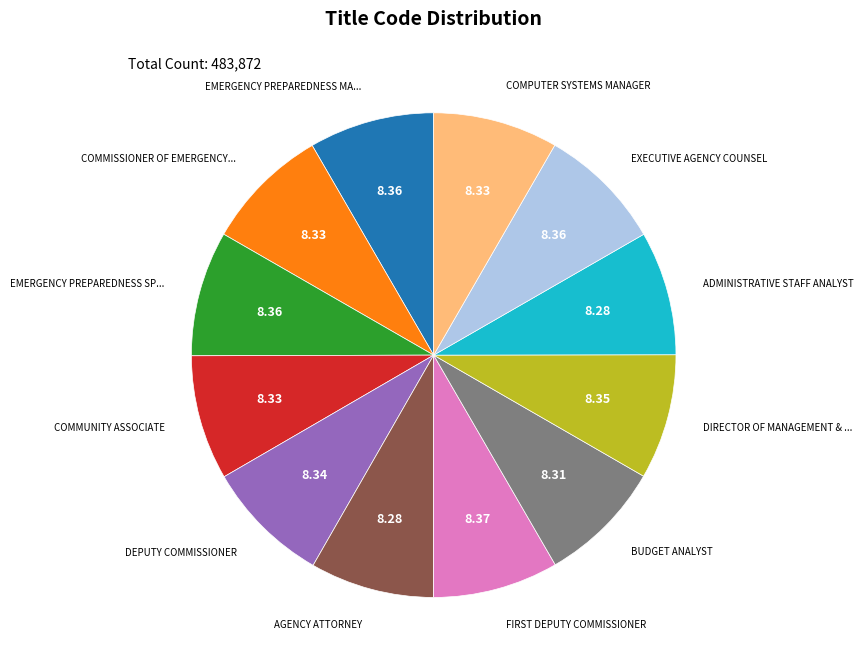

Is there a majority slice in this chart?

No